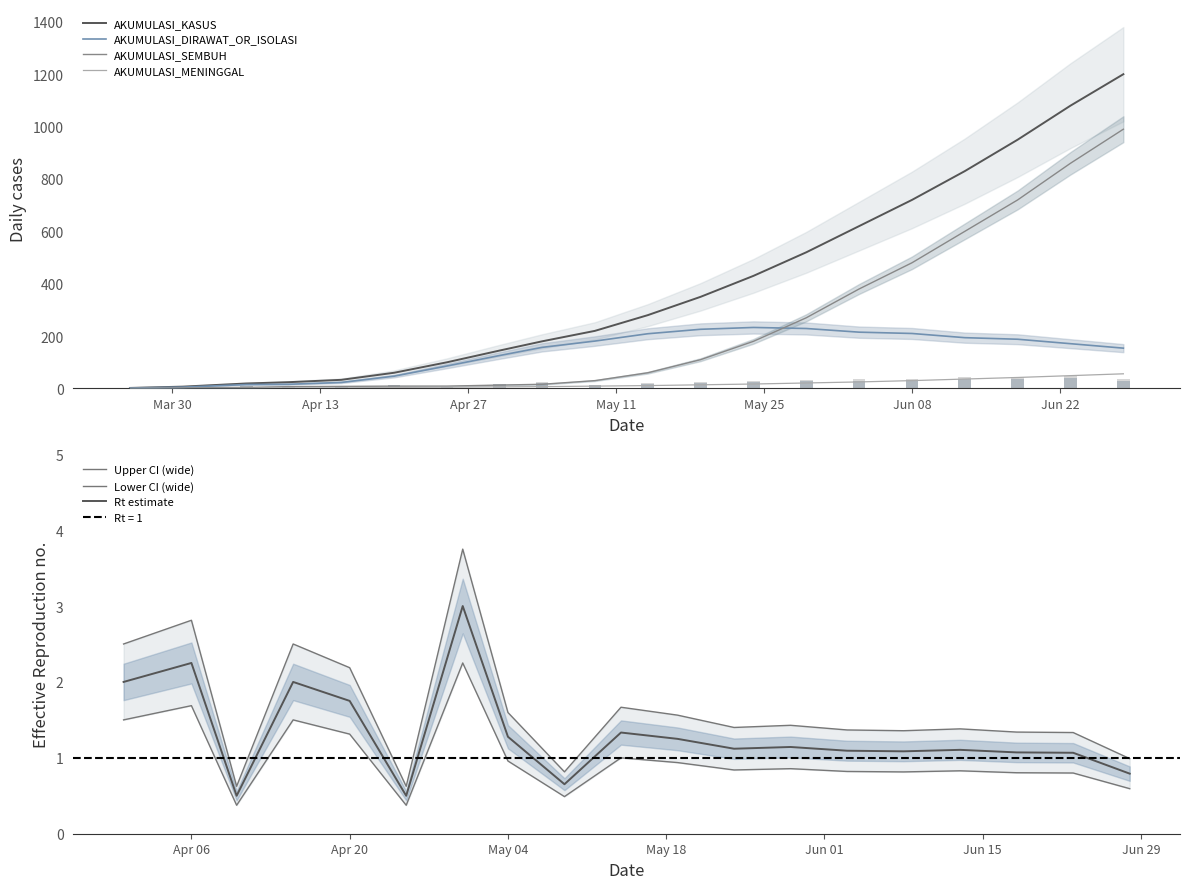

How many series are shown in this chart?

4